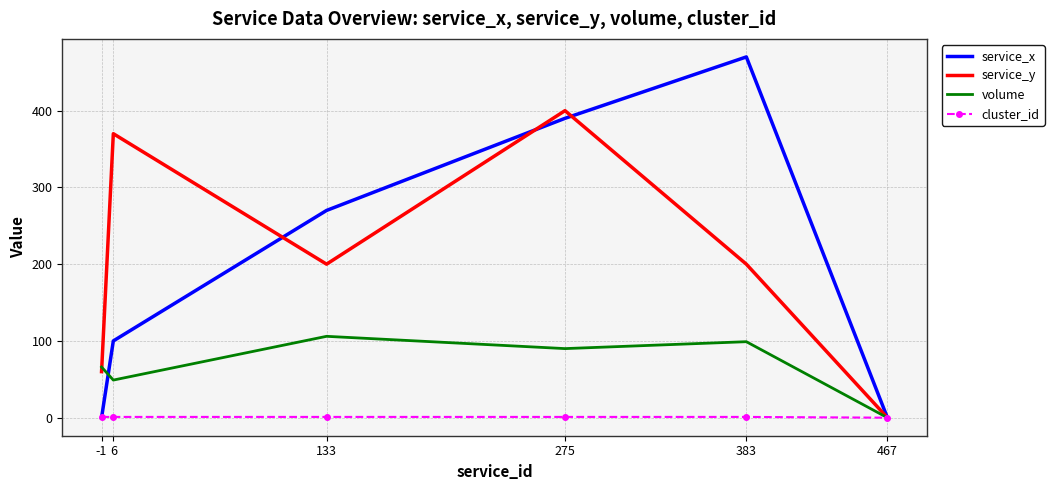

What is the difference between the maximum and minimum values in the cluster_id series?

1